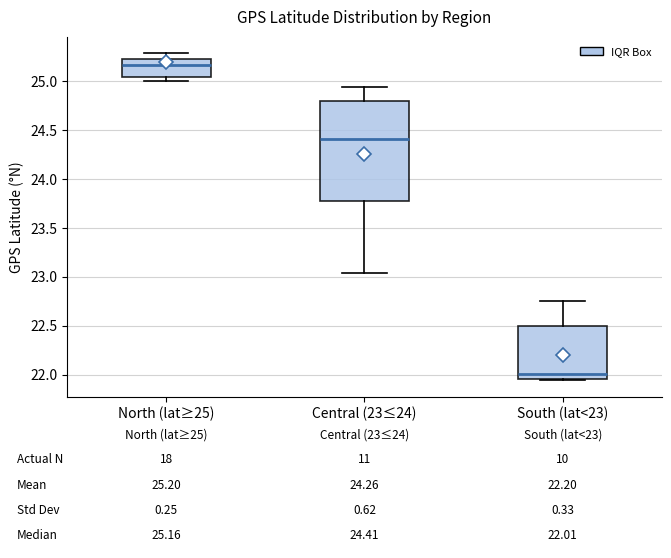

Which box has the highest median line?

North (lat≥25)